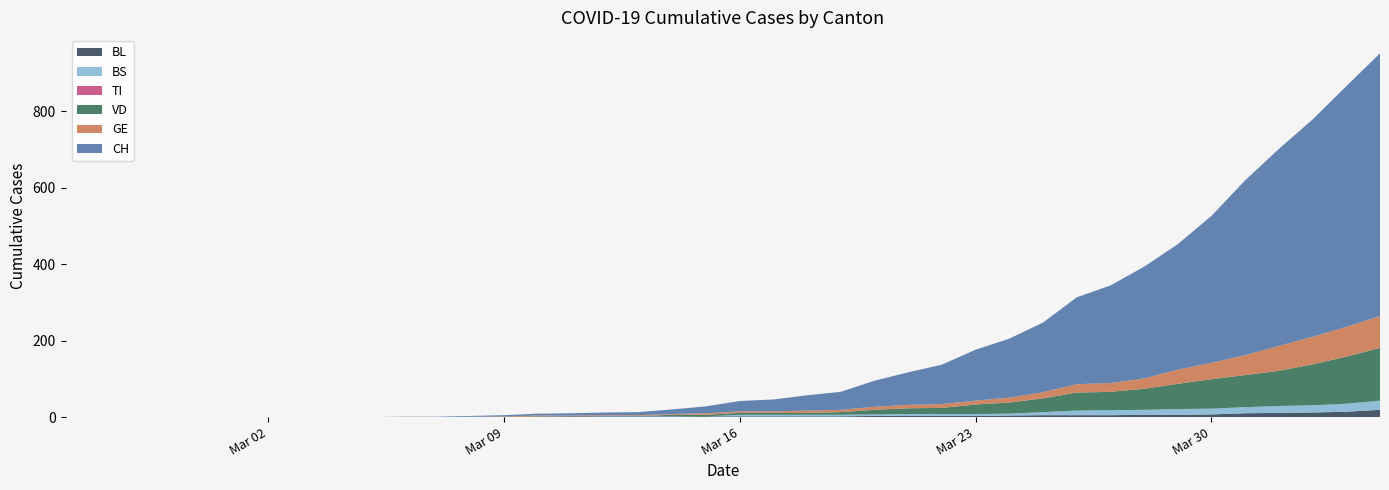

Reading left to right, what are all the values shown in this chart?

CH: 2020-02-25=0	2020-02-26=0	2020-02-27=0	2020-02-28=0	2020-02-29=0	2020-03-01=0	2020-03-02=0	2020-03-03=0	2020-03-04=0	2020-03-05=0	2020-03-06=1	2020-03-07=1	2020-03-08=2	2020-03-09=3	2020-03-10=5	2020-03-11=6	2020-03-12=7	2020-03-13=8	2020-03-14=12	2020-03-15=18	2020-03-16=27	2020-03-17=31	2020-03-18=40	2020-03-19=47	2020-03-20=68	2020-03-21=85	2020-03-22=103	2020-03-23=133	2020-03-24=154	2020-03-25=182	2020-03-26=227	2020-03-27=255	2020-03-28=292	2020-03-29=328	2020-03-30=384	2020-03-31=457	2020-04-01=515	2020-04-02=568	2020-04-03=629	2020-04-04=687
VD: 2020-02-25=0	2020-02-26=0	2020-02-27=0	2020-02-28=0	2020-02-29=0	2020-03-01=0	2020-03-02=0	2020-03-03=0	2020-03-04=0	2020-03-05=0	2020-03-06=0	2020-03-07=0	2020-03-08=0	2020-03-09=0	2020-03-10=1	2020-03-11=0	2020-03-12=0	2020-03-13=0	2020-03-14=3	2020-03-15=4	2020-03-16=5	2020-03-17=5	2020-03-18=5	2020-03-19=7	2020-03-20=12	2020-03-21=15	2020-03-22=16	2020-03-23=25	2020-03-24=29	2020-03-25=36	2020-03-26=47	2020-03-27=48	2020-03-28=55	2020-03-29=66	2020-03-30=77	2020-03-31=84	2020-04-01=92	2020-04-02=107	2020-04-03=123	2020-04-04=138
BL: 2020-02-25=0	2020-02-26=0	2020-02-27=0	2020-02-28=0	2020-02-29=0	2020-03-01=0	2020-03-02=0	2020-03-03=0	2020-03-04=0	2020-03-05=0	2020-03-06=0	2020-03-07=0	2020-03-08=1	2020-03-09=1	2020-03-10=1	2020-03-11=2	2020-03-12=2	2020-03-13=2	2020-03-14=2	2020-03-15=2	2020-03-16=2	2020-03-17=2	2020-03-18=2	2020-03-19=2	2020-03-20=3	2020-03-21=3	2020-03-22=3	2020-03-23=3	2020-03-24=4	2020-03-25=5	2020-03-26=5	2020-03-27=5	2020-03-28=6	2020-03-29=6	2020-03-30=7	2020-03-31=10	2020-04-01=11	2020-04-02=12	2020-04-03=14	2020-04-04=19
GE: 2020-02-25=0	2020-02-26=0	2020-02-27=0	2020-02-28=0	2020-02-29=0	2020-03-01=0	2020-03-02=0	2020-03-03=0	2020-03-04=0	2020-03-05=0	2020-03-06=0	2020-03-07=0	2020-03-08=0	2020-03-09=1	2020-03-10=2	2020-03-11=2	2020-03-12=2	2020-03-13=2	2020-03-14=2	2020-03-15=4	2020-03-16=4	2020-03-17=4	2020-03-18=6	2020-03-19=6	2020-03-20=8	2020-03-21=9	2020-03-22=10	2020-03-23=10	2020-03-24=13	2020-03-25=16	2020-03-26=22	2020-03-27=23	2020-03-28=27	2020-03-29=37	2020-03-30=43	2020-03-31=52	2020-04-01=65	2020-04-02=72	2020-04-03=78	2020-04-04=83
TI: 2020-02-25=0	2020-02-26=0	2020-02-27=0	2020-02-28=0	2020-02-29=0	2020-03-01=0	2020-03-02=0	2020-03-03=0	2020-03-04=0	2020-03-05=0	2020-03-06=0	2020-03-07=0	2020-03-08=0	2020-03-09=0	2020-03-10=0	2020-03-11=0	2020-03-12=0	2020-03-13=0	2020-03-14=0	2020-03-15=0	2020-03-16=0	2020-03-17=0	2020-03-18=0	2020-03-19=0	2020-03-20=0	2020-03-21=0	2020-03-22=0	2020-03-23=0	2020-03-24=0	2020-03-25=0	2020-03-26=0	2020-03-27=0	2020-03-28=0	2020-03-29=0	2020-03-30=0	2020-03-31=0	2020-04-01=0	2020-04-02=0	2020-04-03=0	2020-04-04=0
BS: 2020-02-25=0	2020-02-26=0	2020-02-27=0	2020-02-28=0	2020-02-29=0	2020-03-01=0	2020-03-02=0	2020-03-03=0	2020-03-04=0	2020-03-05=0	2020-03-06=0	2020-03-07=0	2020-03-08=0	2020-03-09=0	2020-03-10=0	2020-03-11=0	2020-03-12=1	2020-03-13=1	2020-03-14=1	2020-03-15=0	2020-03-16=4	2020-03-17=4	2020-03-18=4	2020-03-19=4	2020-03-20=4	2020-03-21=5	2020-03-22=5	2020-03-23=5	2020-03-24=5	2020-03-25=8	2020-03-26=12	2020-03-27=13	2020-03-28=13	2020-03-29=15	2020-03-30=15	2020-03-31=16	2020-04-01=18	2020-04-02=19	2020-04-03=21	2020-04-04=24